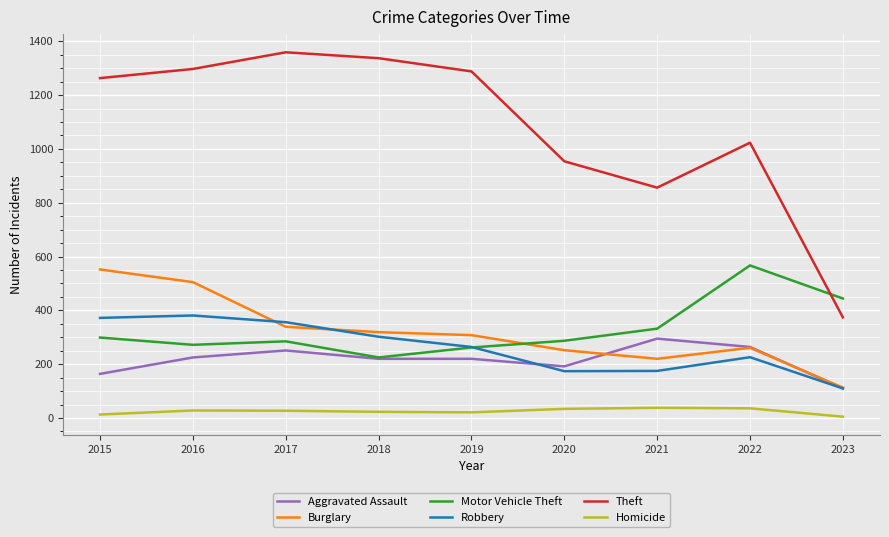

Which series changed the most between 2017 and 2021?

Theft